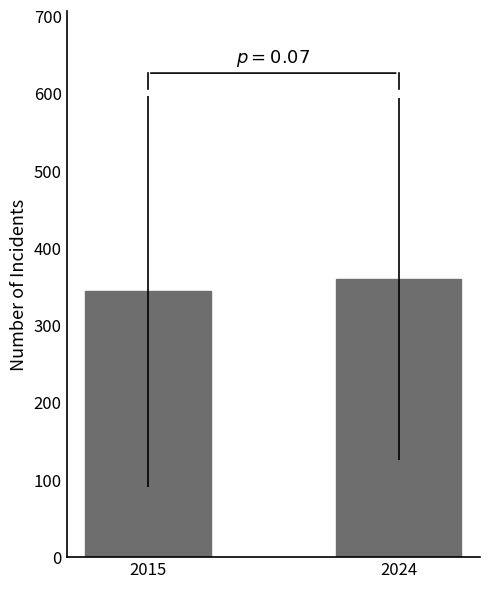

What is the minimum value shown in the chart?

343.8